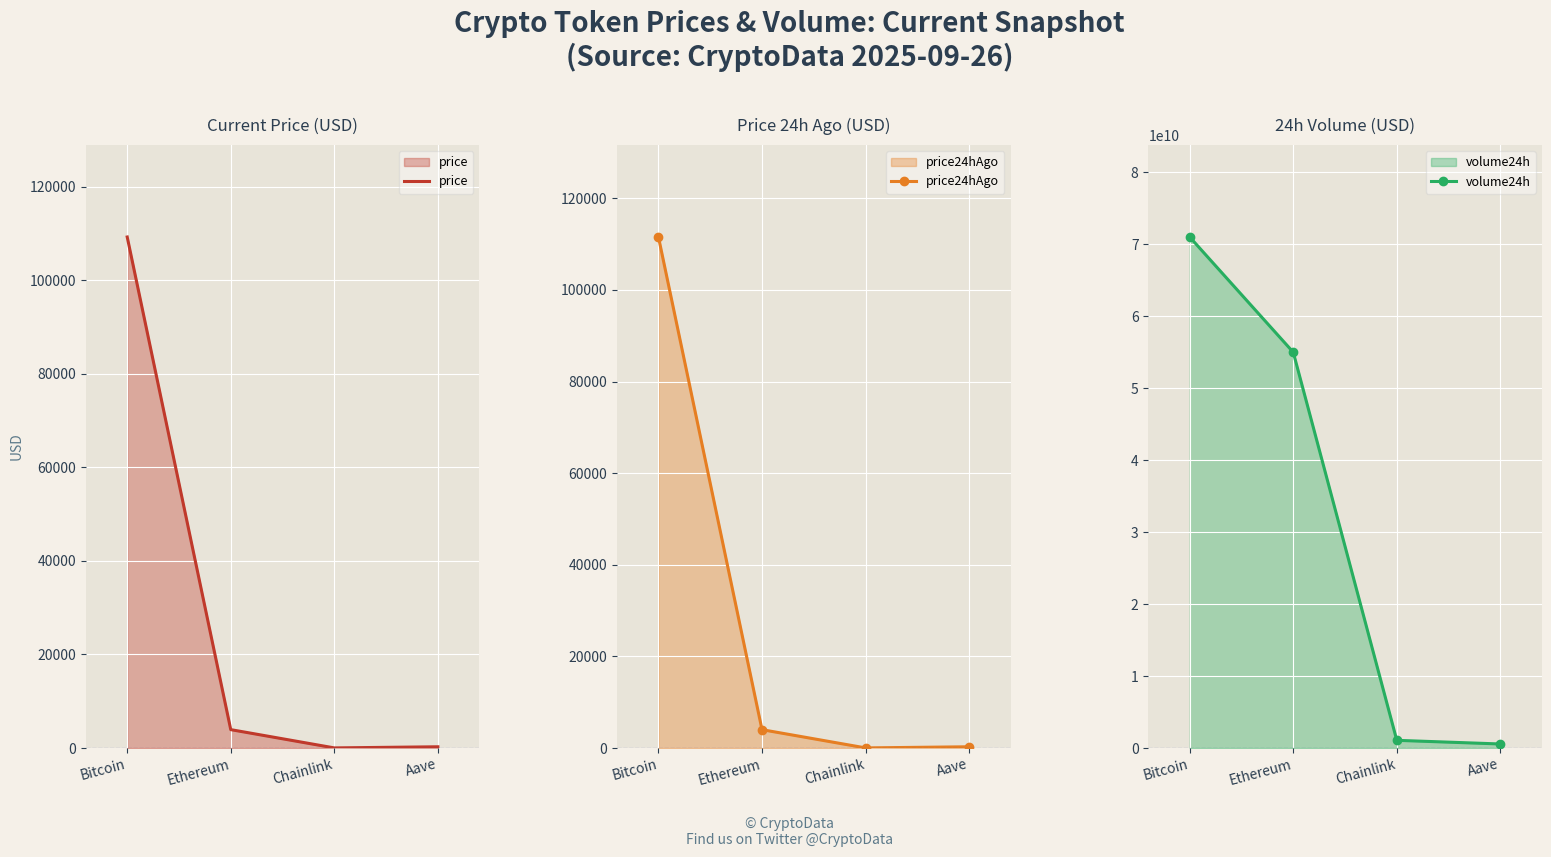

What is the difference between the volume24h values at Bitcoin and Chainlink?

69917273776